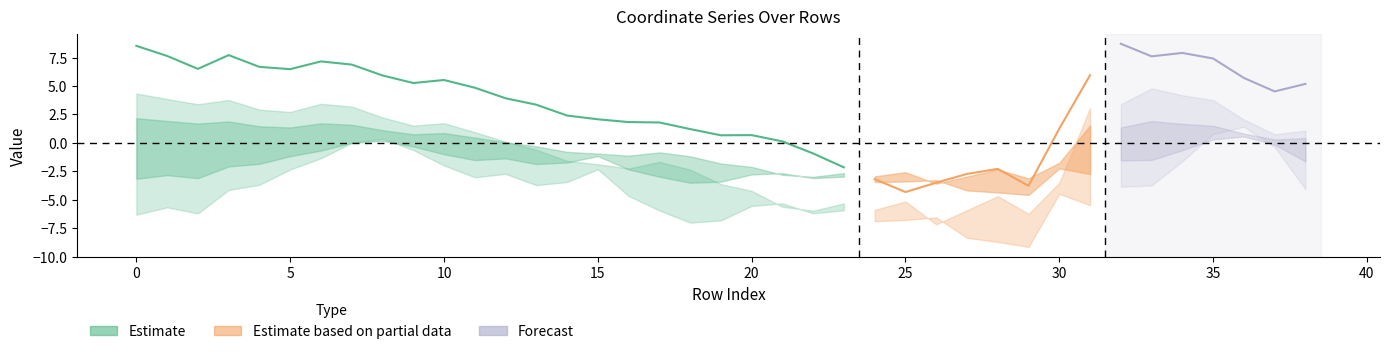

Reading left to right, transcribe all the data shown in this chart.

col_0: 8.5	7.6	6.5	7.7	6.7	6.5	7.2	6.9	5.9	5.3	5.5	4.9	3.9	3.4	2.4	2.1	1.8	1.8	1.2	0.7	0.7	0.1	-0.9	-2.2	-3.2	-4.3	-3.5	-2.7	-2.3	-3.8	1.3	6.0	8.7	7.6	7.9	7.4	5.7	4.5	5.2
col_1: -6.3	-5.7	-6.2	-4.1	-3.7	-2.3	-1.3	0.0	0.4	-0.6	-2.0	-3.0	-2.7	-3.7	-3.4	-2.3	-4.7	-5.9	-7.0	-6.8	-5.5	-5.3	-6.2	-5.9	-6.9	-6.8	-6.5	-8.4	-8.7	-9.1	-4.5	-5.5	-3.9	-3.7	-1.6	0.8	1.4	-0.4	-4.1
col_2: 4.3	3.9	3.4	3.8	2.9	2.7	3.4	3.2	2.2	1.5	1.7	0.9	0.1	-0.6	-1.6	-1.9	-2.2	-1.7	-2.3	-3.6	-4.2	-5.6	-6.0	-5.3	-5.9	-5.1	-7.2	-5.9	-4.7	-6.2	-3.5	3.1	3.4	4.8	4.2	3.8	2.1	0.8	1.1